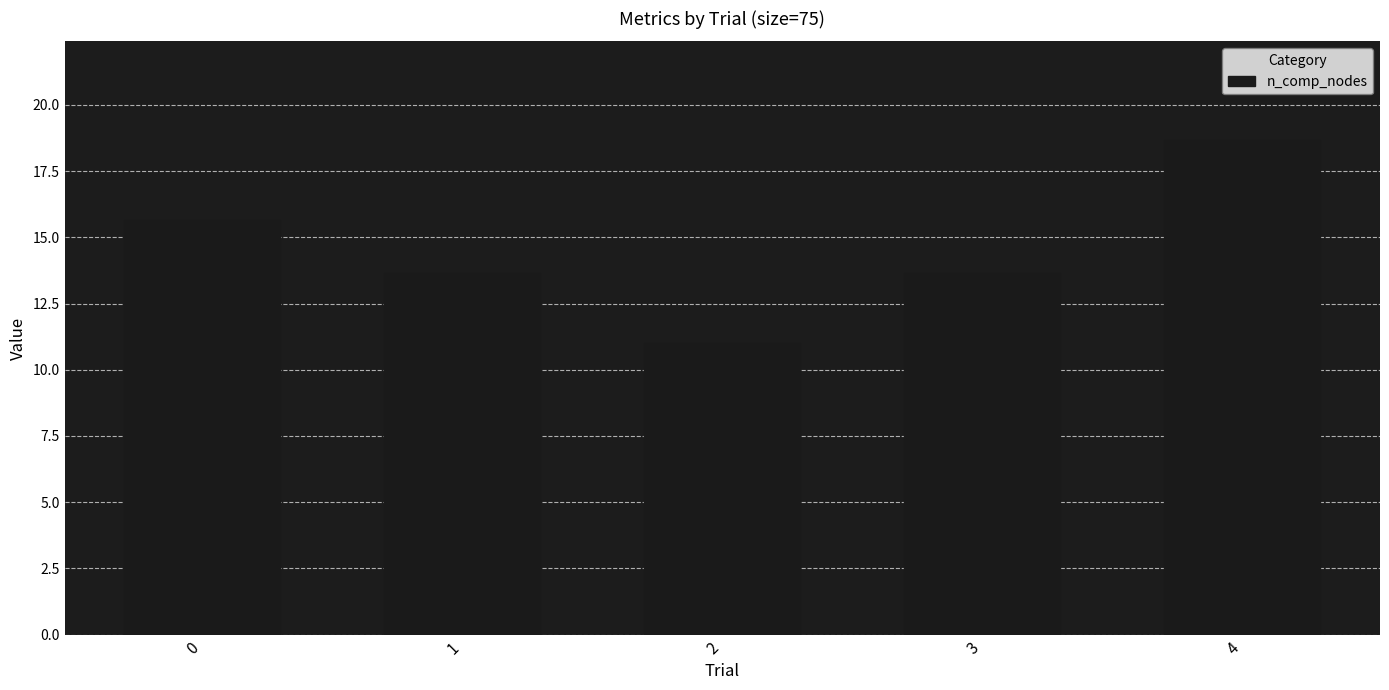

What is the sum of all values?

72.7